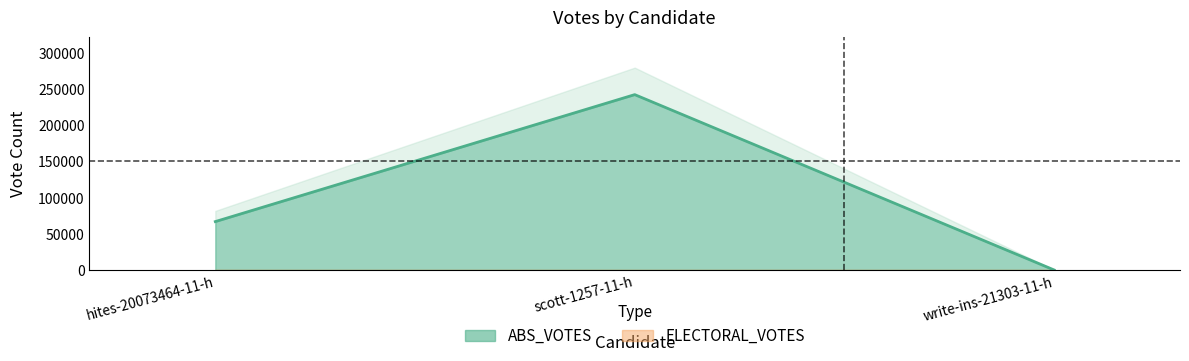

List the labels in order of value, largest first.

scott-1257-11-h, hites-20073464-11-h, write-ins-21303-11-h